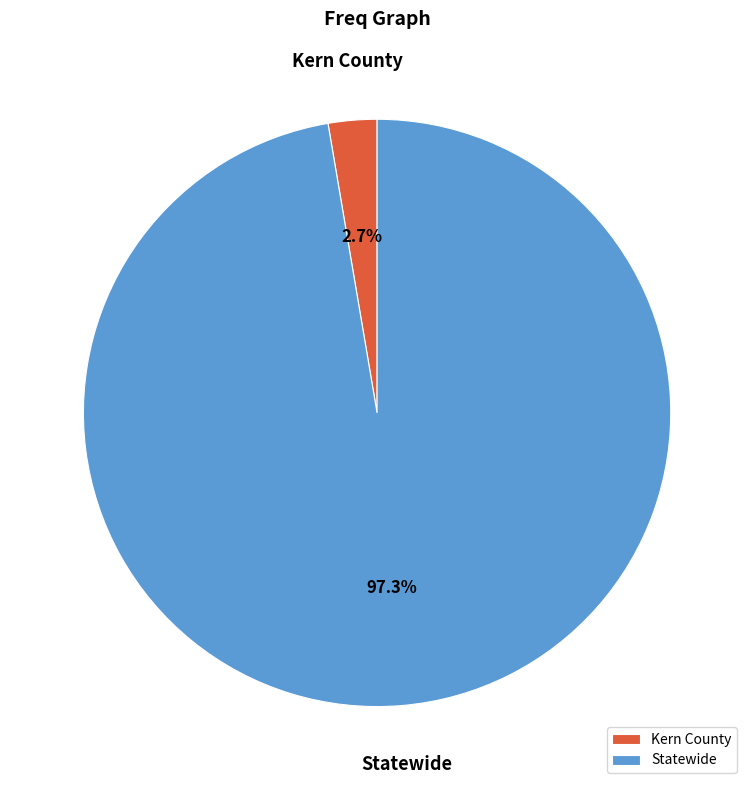

How much of the chart is everything except Kern County?

97.3%